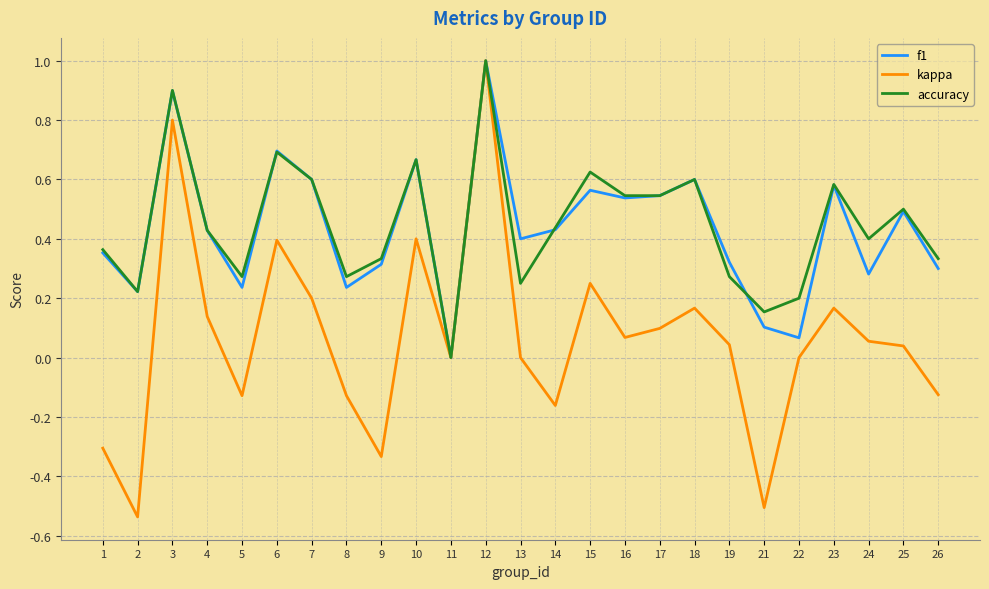

At which category is the sum across all series the highest?

12